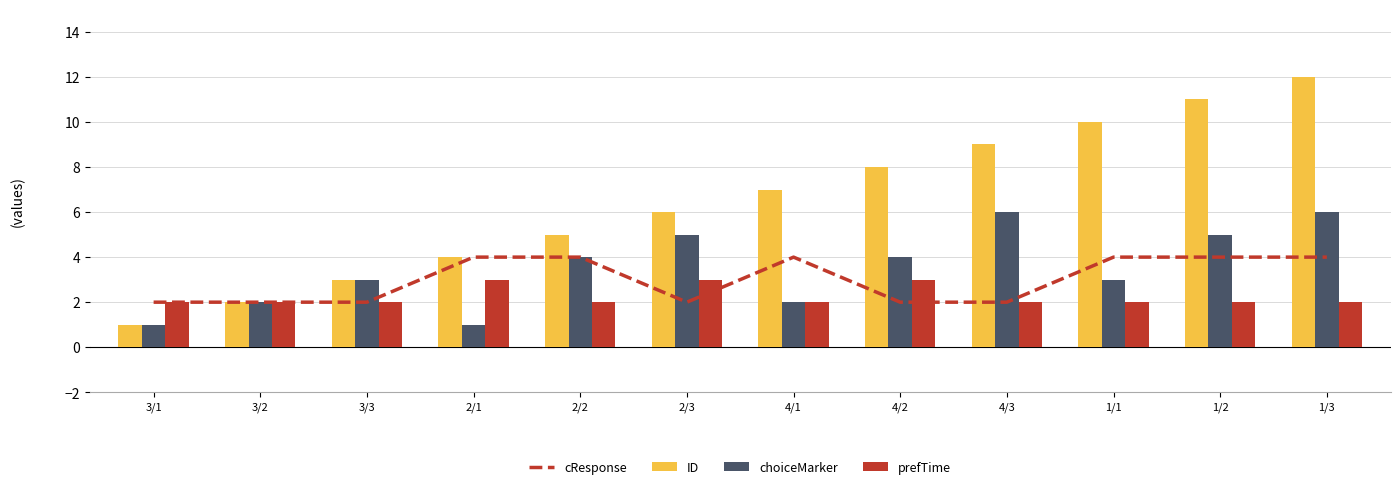

Is the value of cResponse at 2/2 greater than the value of choiceMarker at 1/1?

Yes